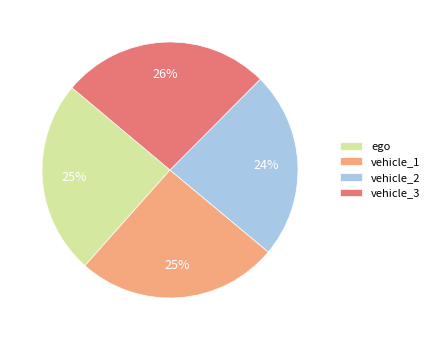

Is the sum of vehicle_1 and vehicle_3 greater than half?

Yes